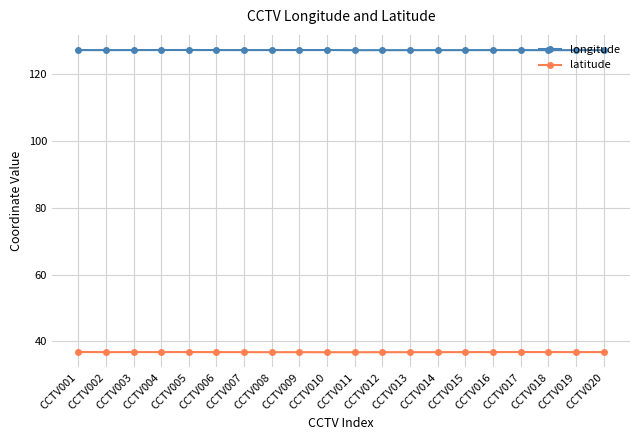

What are all the series names shown in the legend?

longitude, latitude